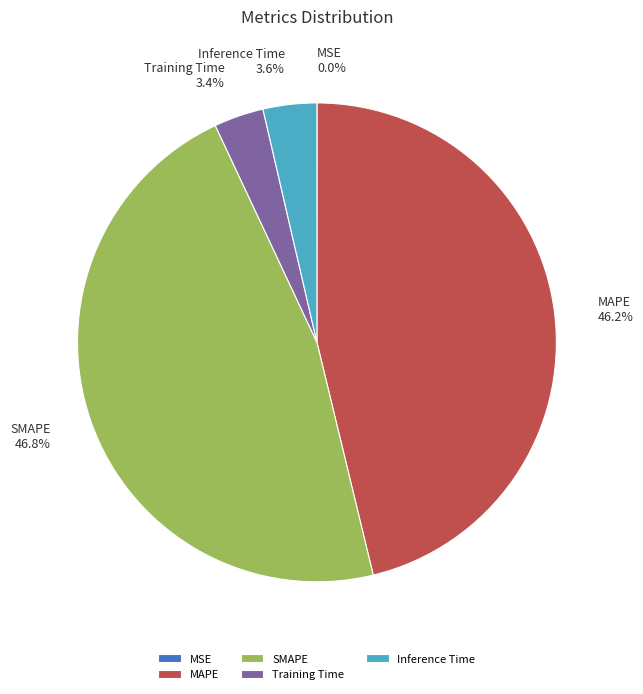

Which slice is the largest?

SMAPE